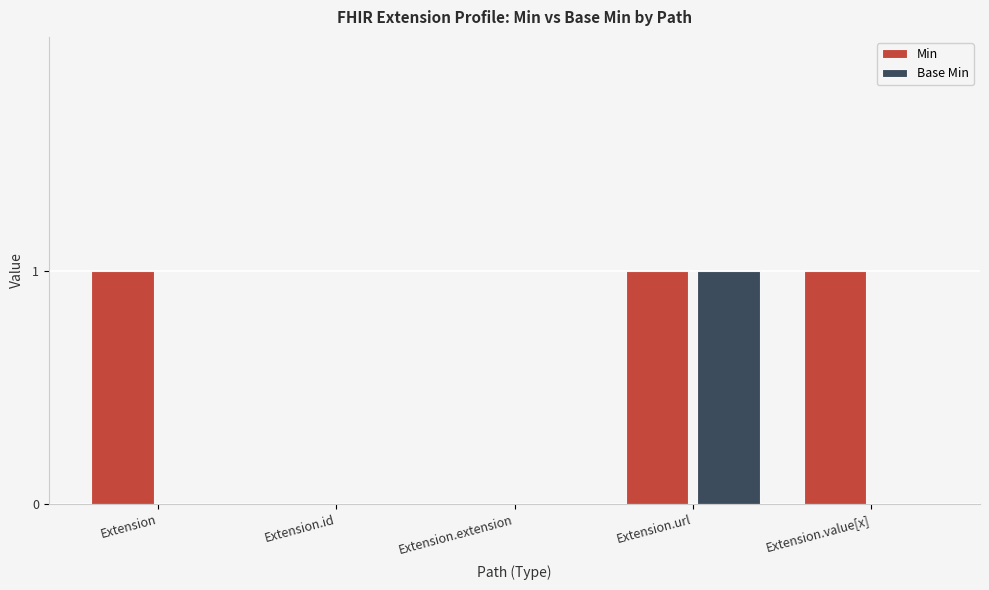

At which category is the sum across all series the highest?

Extension.url